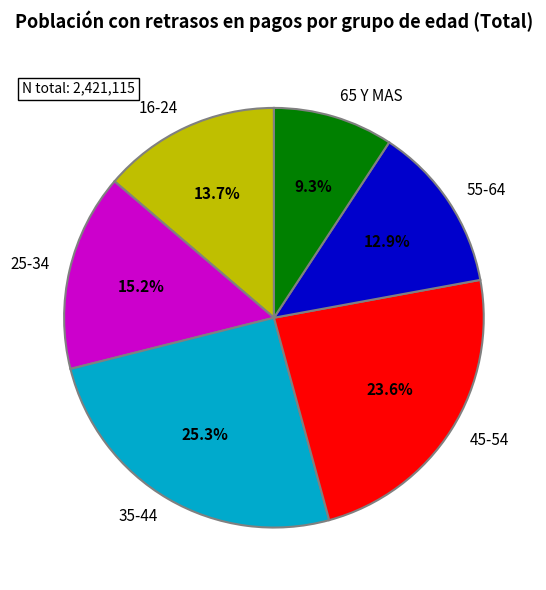

Which slice is the largest?

35-44